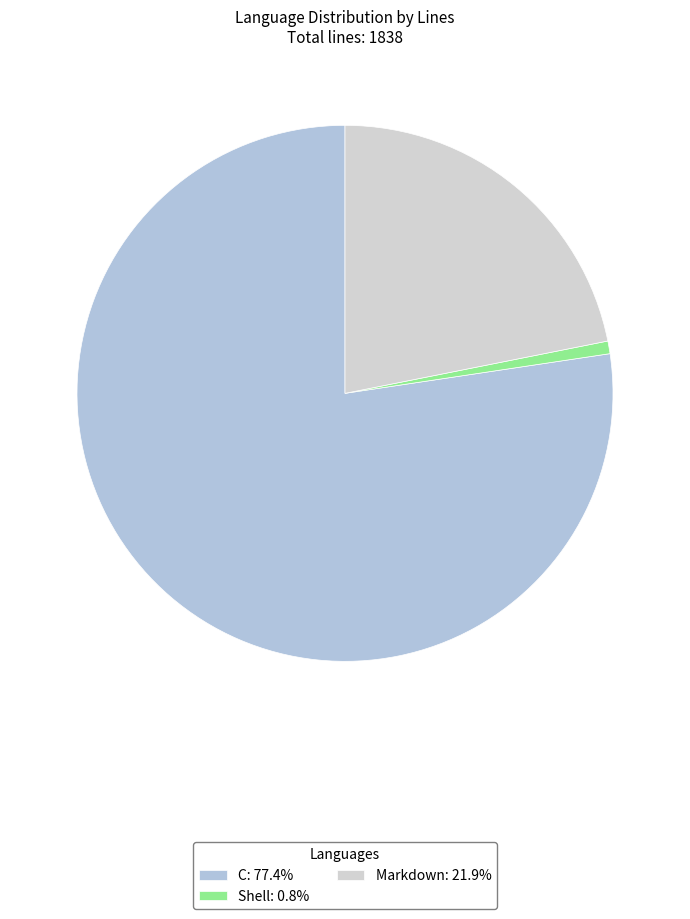

How many slices are in this pie chart?

3